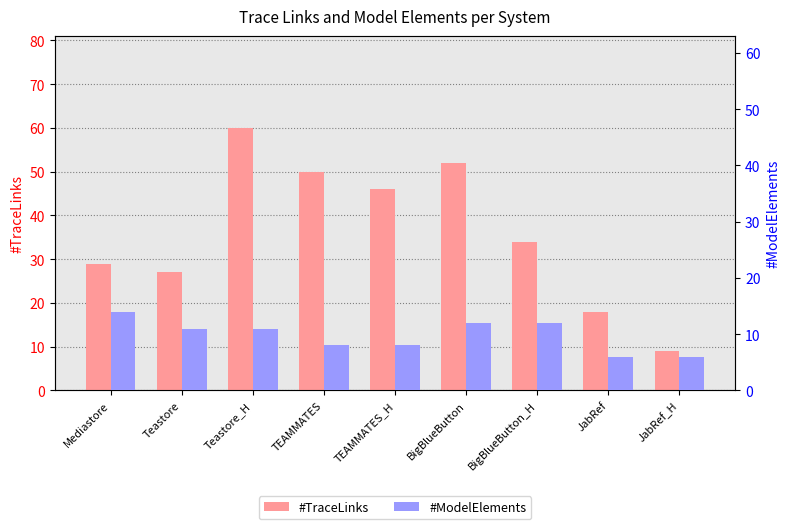

Count the number of categories in the chart.

9